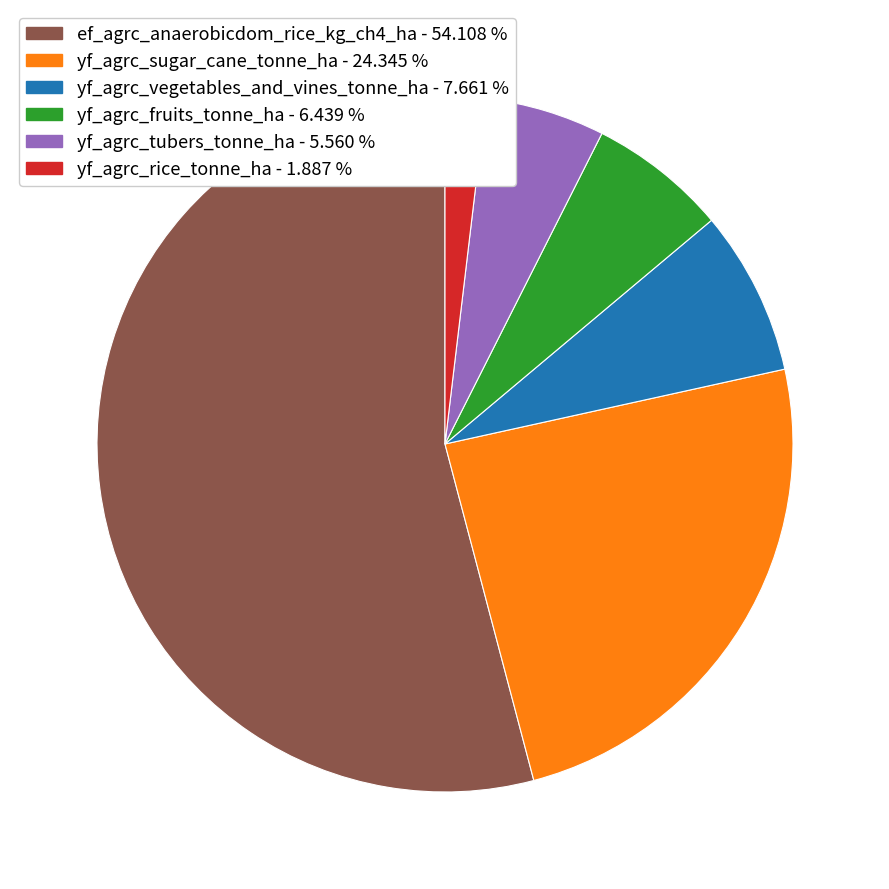

Is there any slice that represents more than half of the pie?

Yes